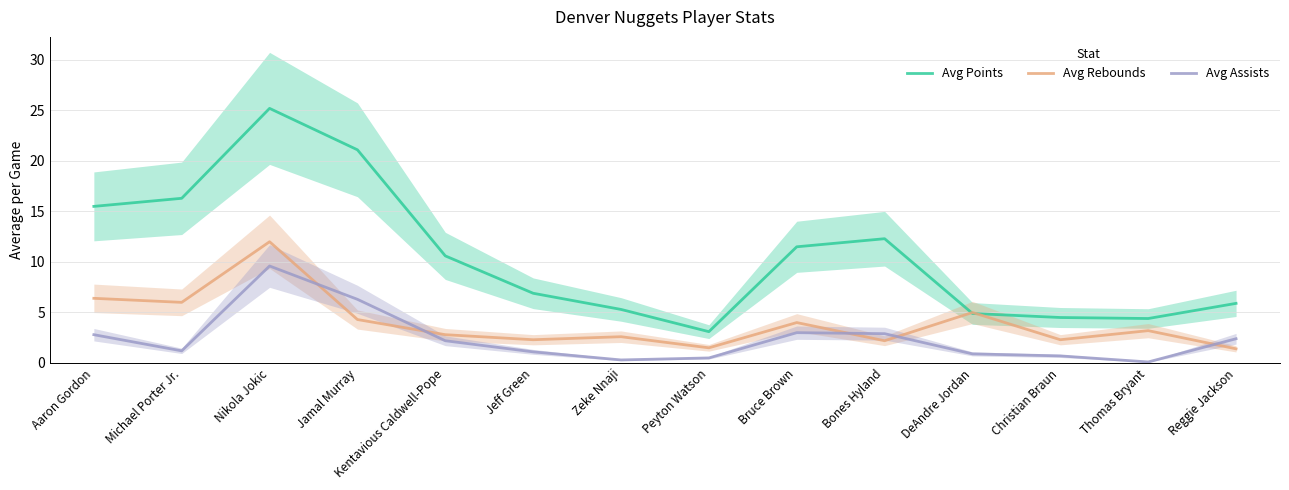

How many intersections are there between Avg Rebounds and Avg Points?

2